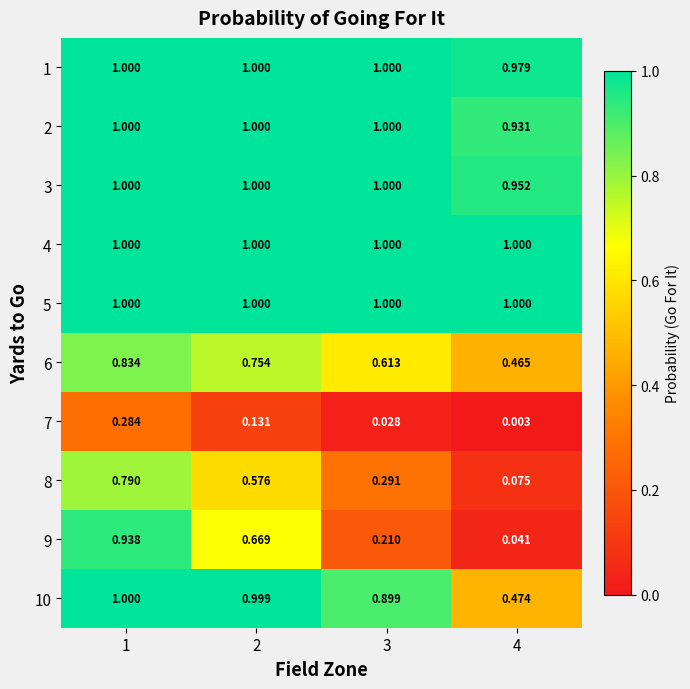

Is the value of 2 at 1 greater than the value of 7 at 2?

Yes